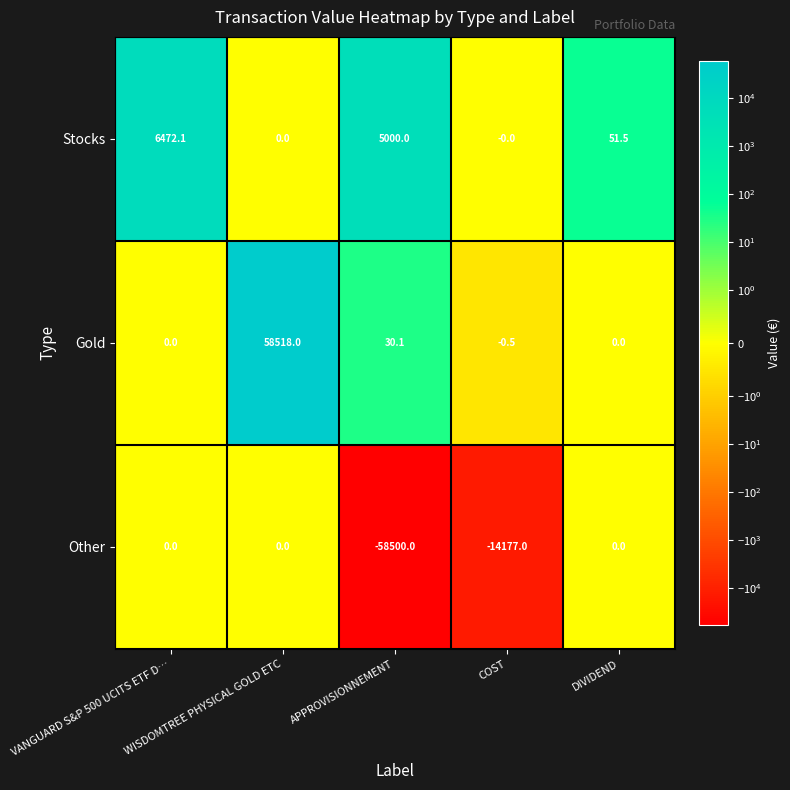

What is the minimum value shown in the chart?

-58500.0